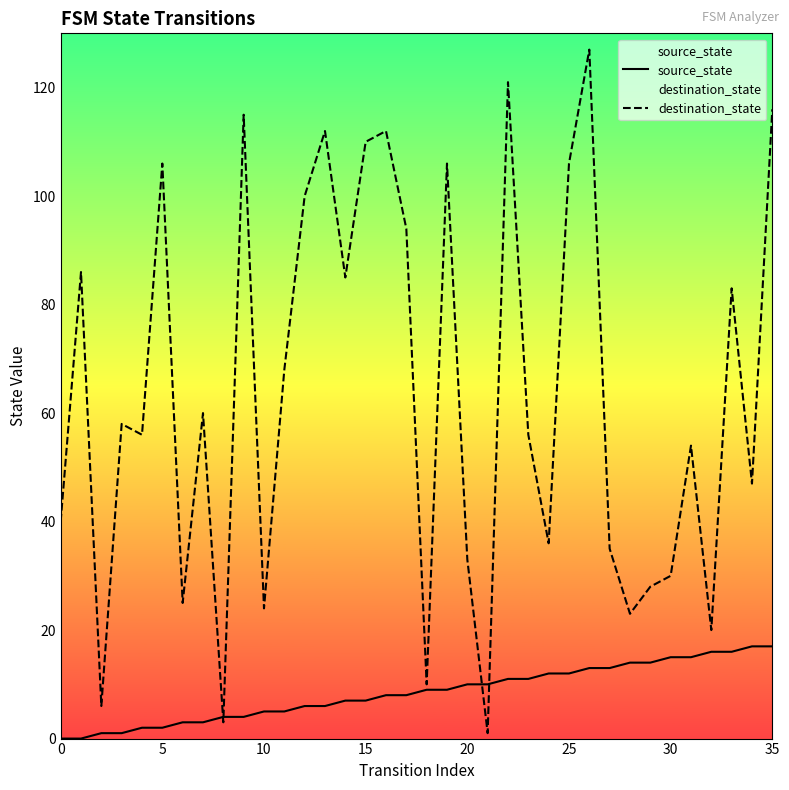

What is the lowest value of the destination_state series?

1